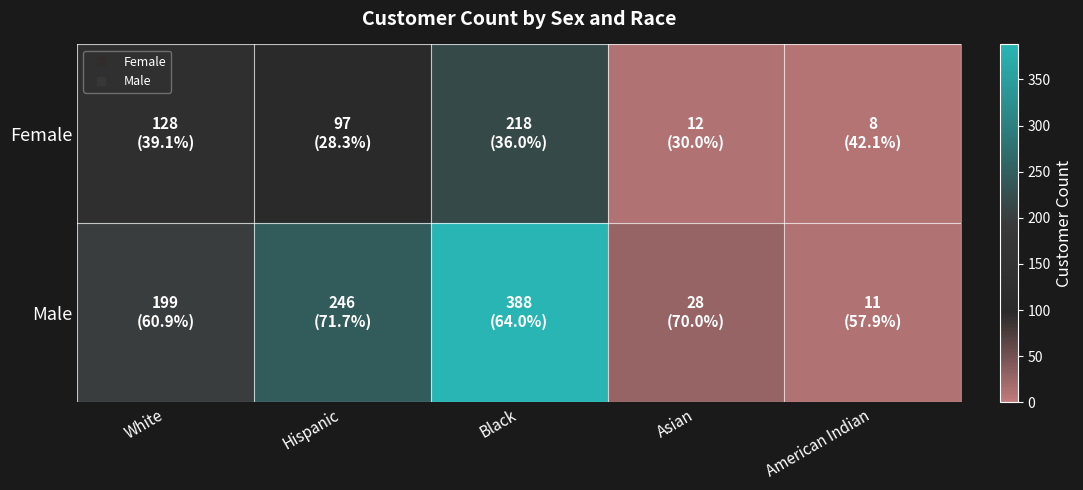

What is the difference between the highest and lowest values at Asian?

16